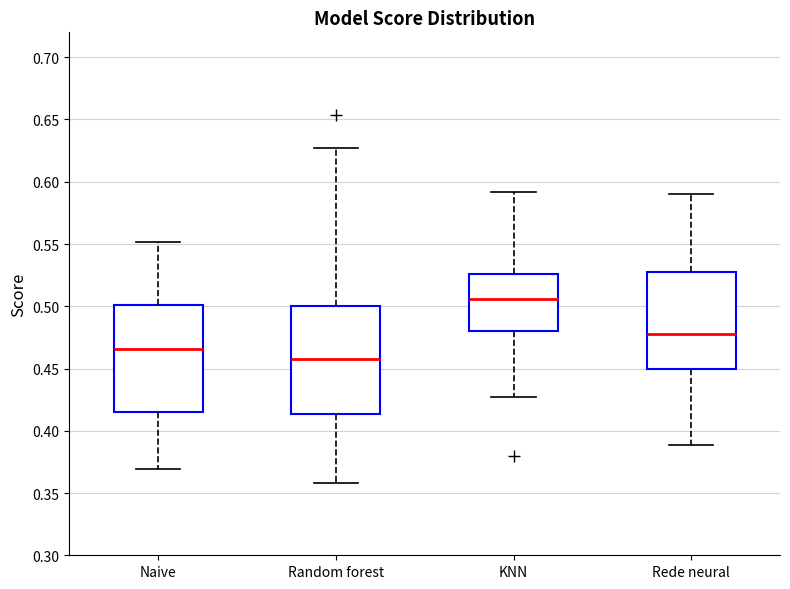

Reading left to right, transcribe this box plot: for each box, give where its median line is, the range the box spans, and where its two whiskers end, as read against the y-axis. The values are not printed on the chart, so give them approximately, as read against the axis.

Naive: median 0.465, box 0.415 to 0.500, whiskers 0.370 to 0.550
Random forest: median 0.460, box 0.415 to 0.500, whiskers 0.360 to 0.625
KNN: median 0.505, box 0.480 to 0.525, whiskers 0.425 to 0.590
Rede neural: median 0.480, box 0.450 to 0.525, whiskers 0.390 to 0.590